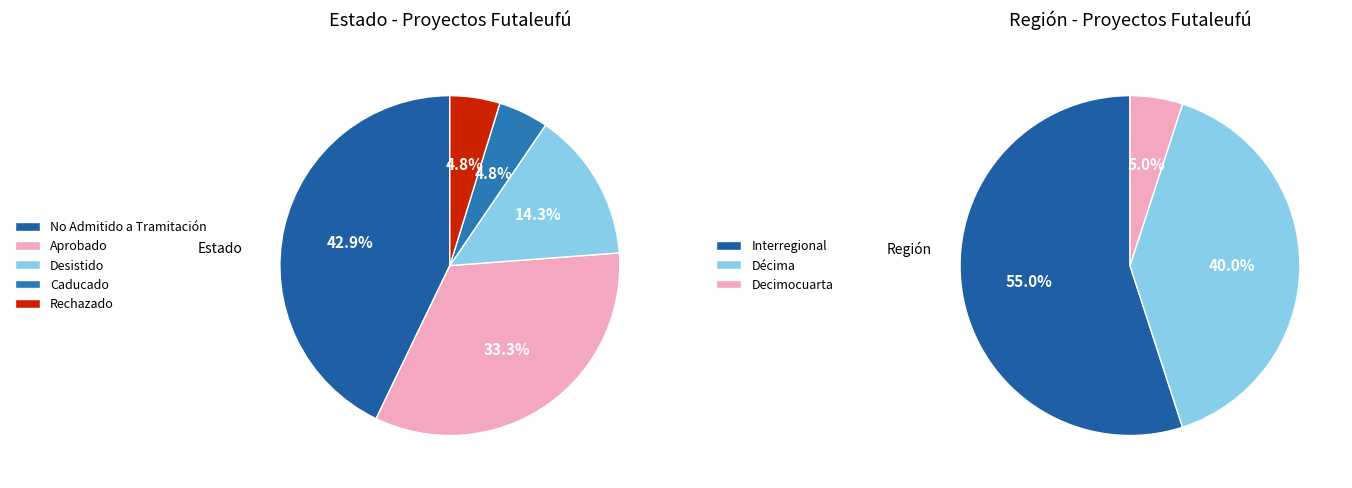

Is there any slice that represents more than half of the pie?

No